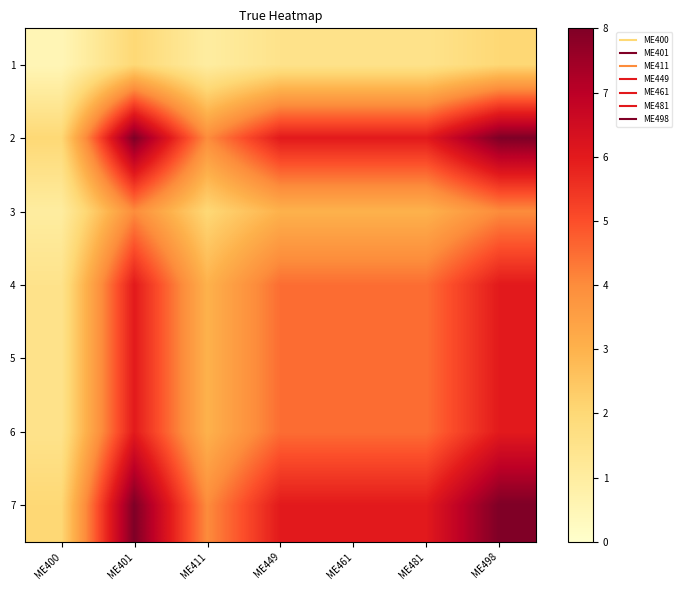

Rank the series by their maximum value, from lowest to highest.

1, 3, 4, 5, 6, 2, 7